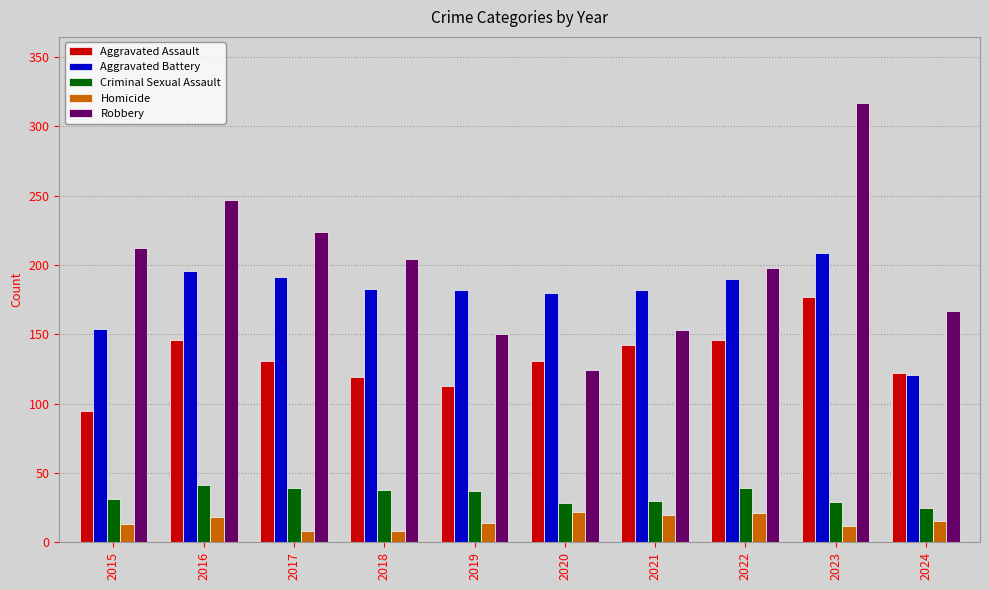

Which series has the widest spread of values?

Robbery